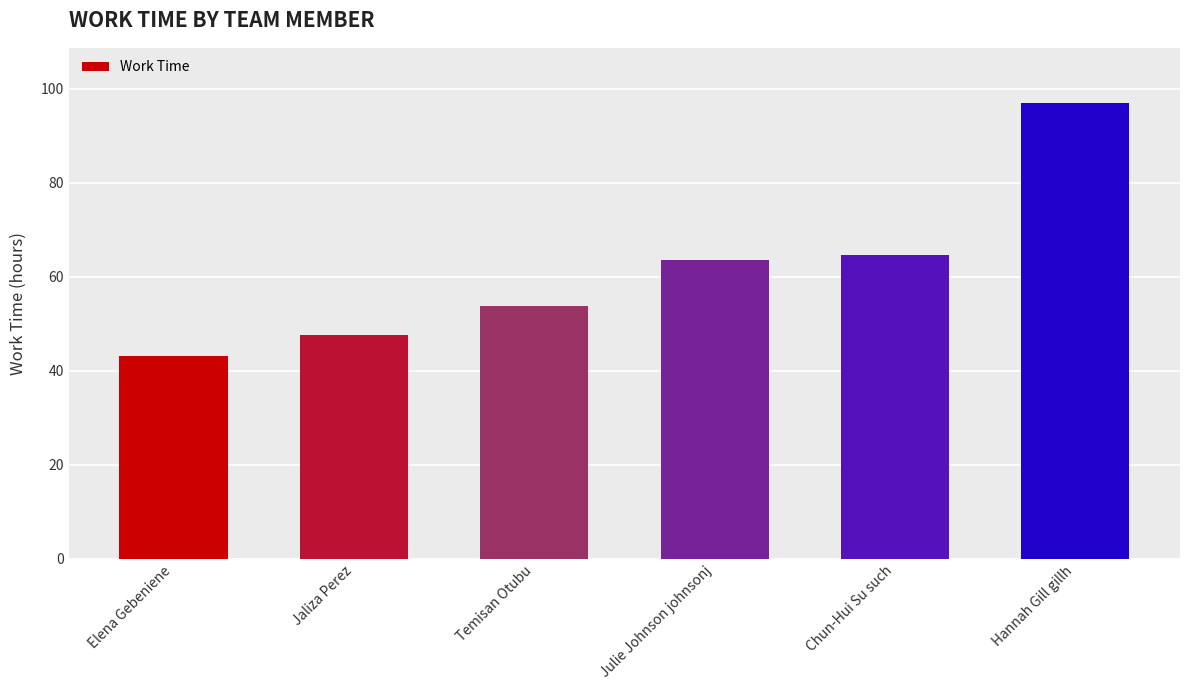

What is the average value?

61.7